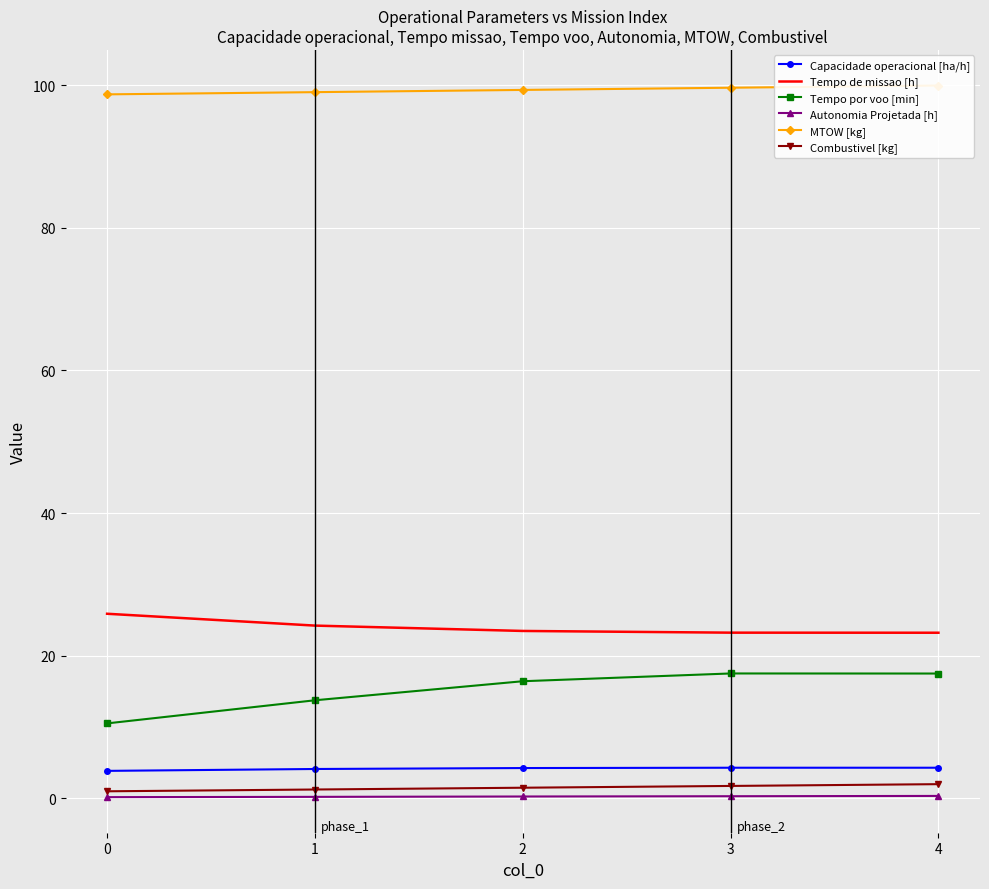

True or false: Tempo de missao [h] and Capacidade operacional [ha/h] cross at least once.

False